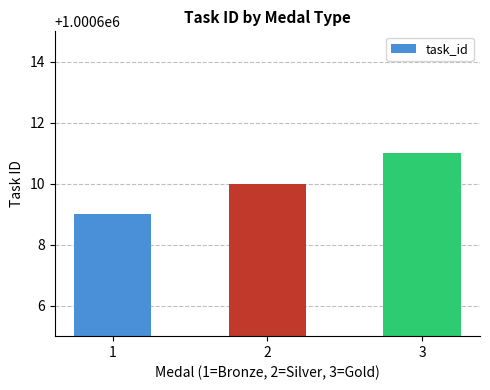

List the labels in order of value, smallest first.

1, 2, 3